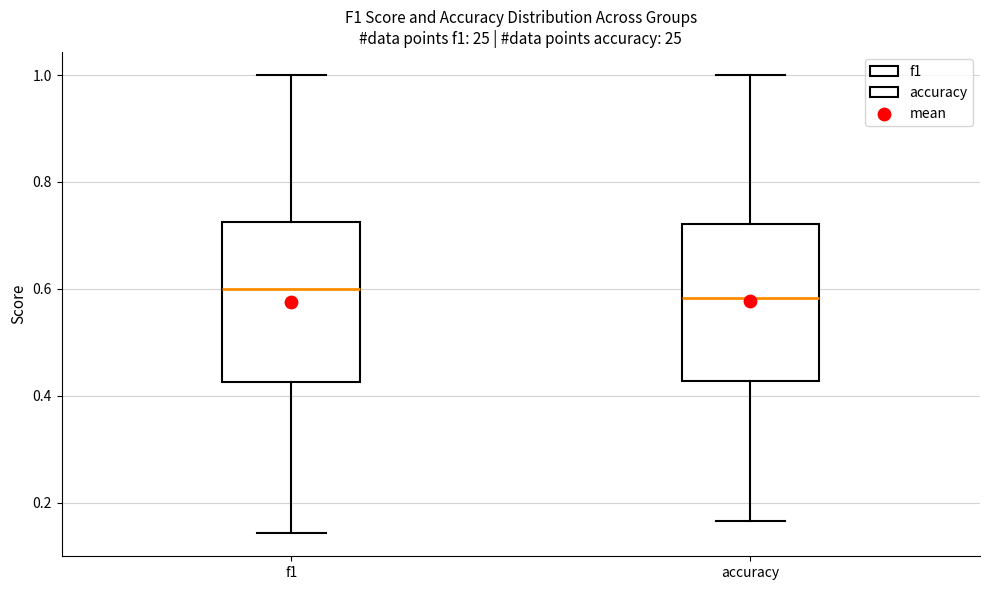

Reading left to right, transcribe this box plot: for each box, give where its median line is, the range the box spans, and where its two whiskers end, as read against the y-axis. The values are not printed on the chart, so give them approximately, as read against the axis.

f1: median 0.60, box 0.42 to 0.72, whiskers 0.14 to 1.00
accuracy: median 0.58, box 0.42 to 0.72, whiskers 0.16 to 1.00